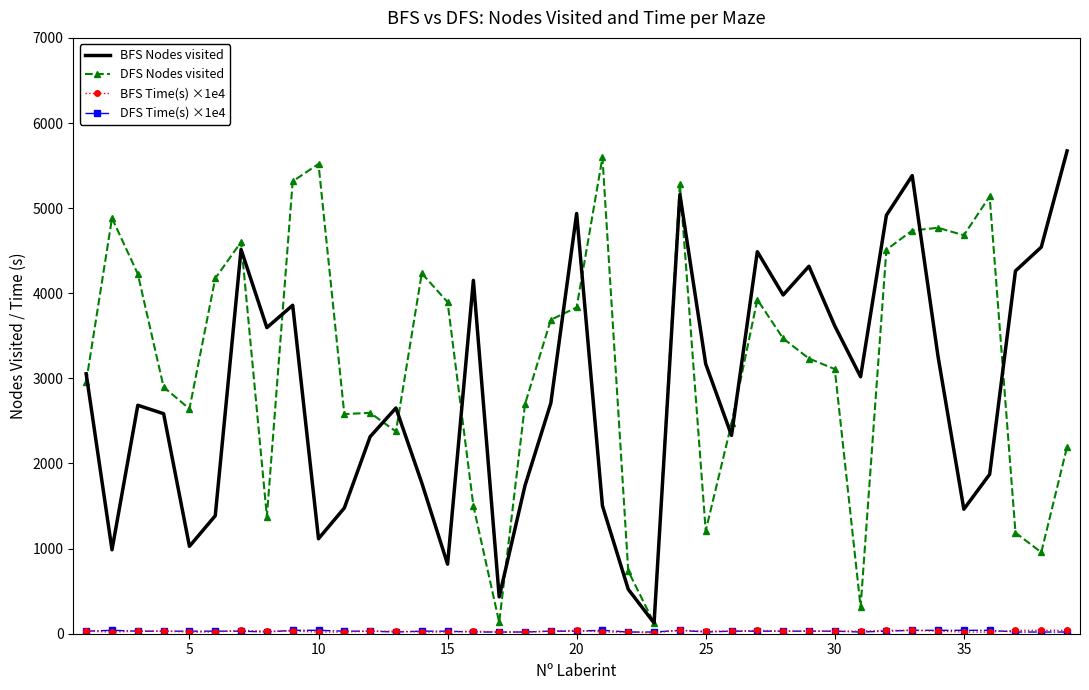

What is the highest value of the BFS Nodes visited series?

5672